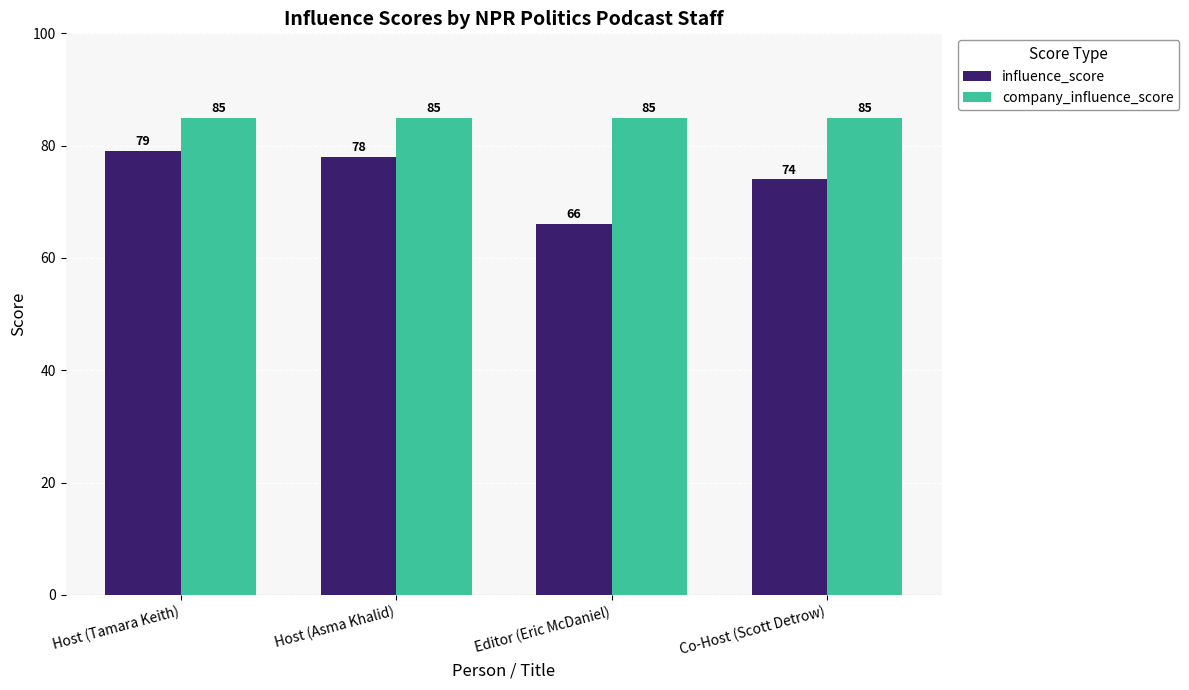

What are all the series names shown in the legend?

influence_score, company_influence_score